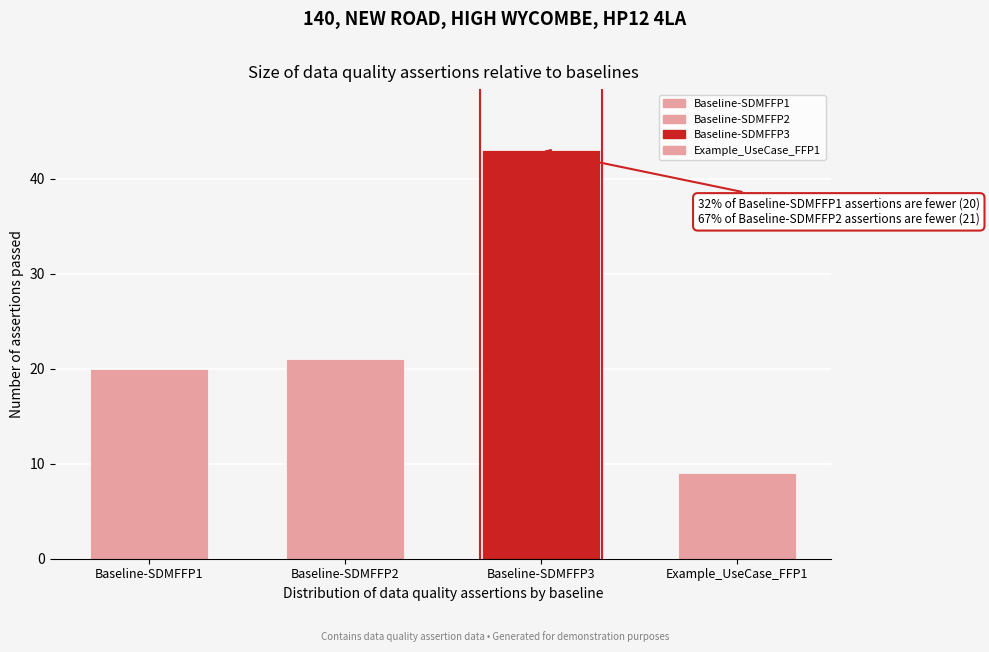

Reading right to left, what are all the values shown in this chart?

9	43	21	20